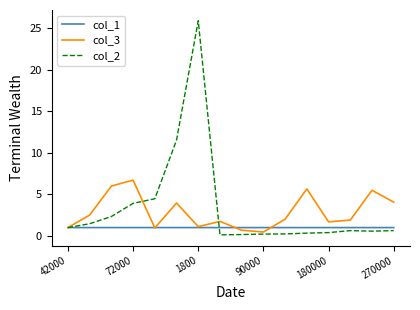

Which series ends up on top after the final intersection of col_3 and col_1?

col_3